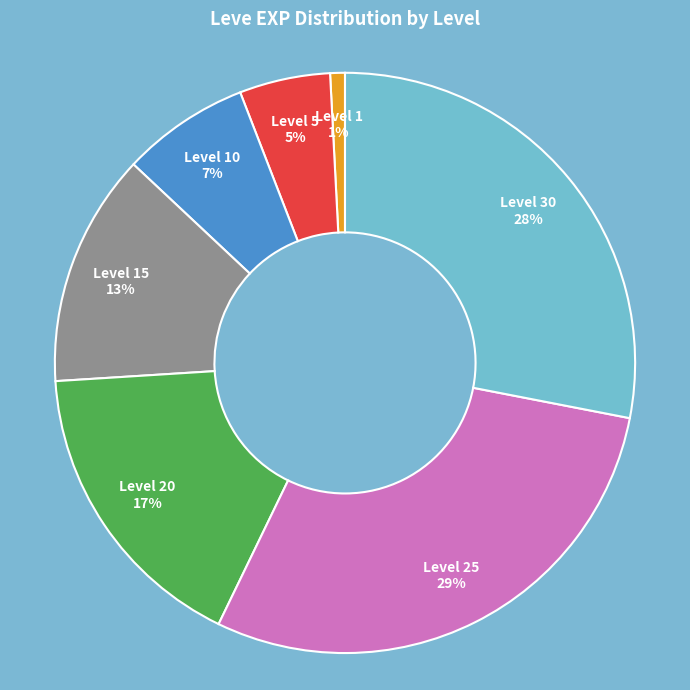

To the nearest percent, what is the difference between the largest and smallest slice percentages?

28%